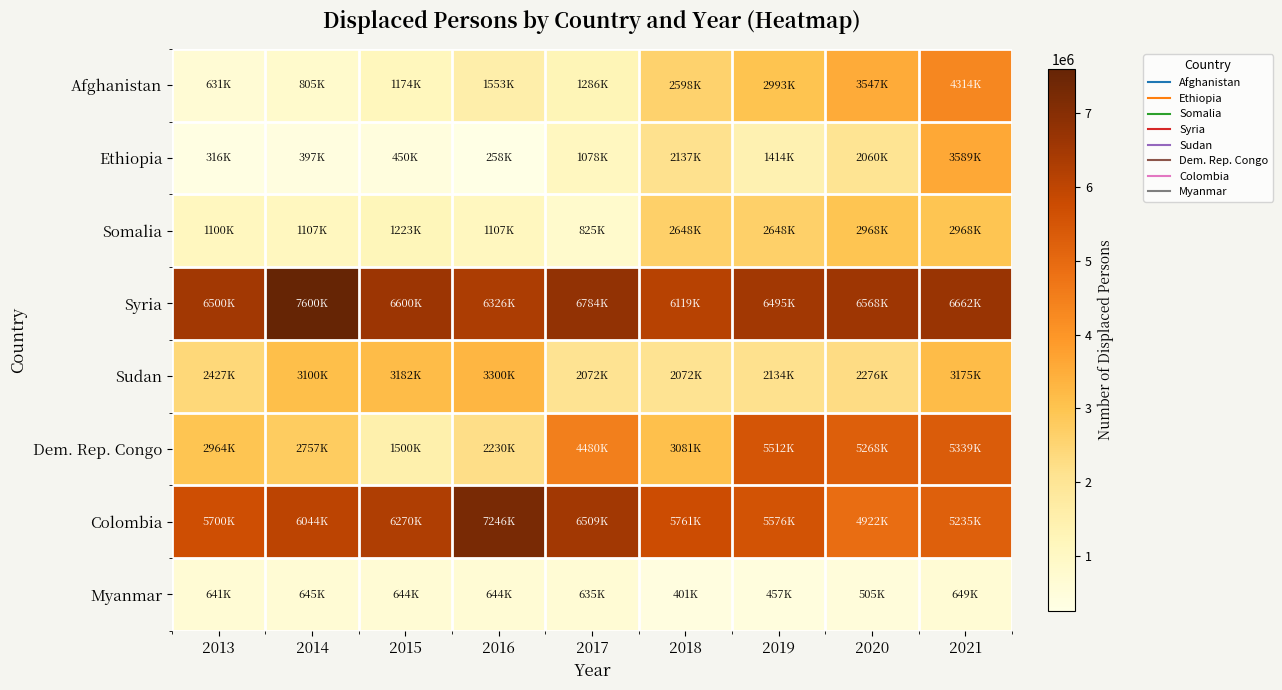

At how many categories does at least one series exceed 7394848?

1